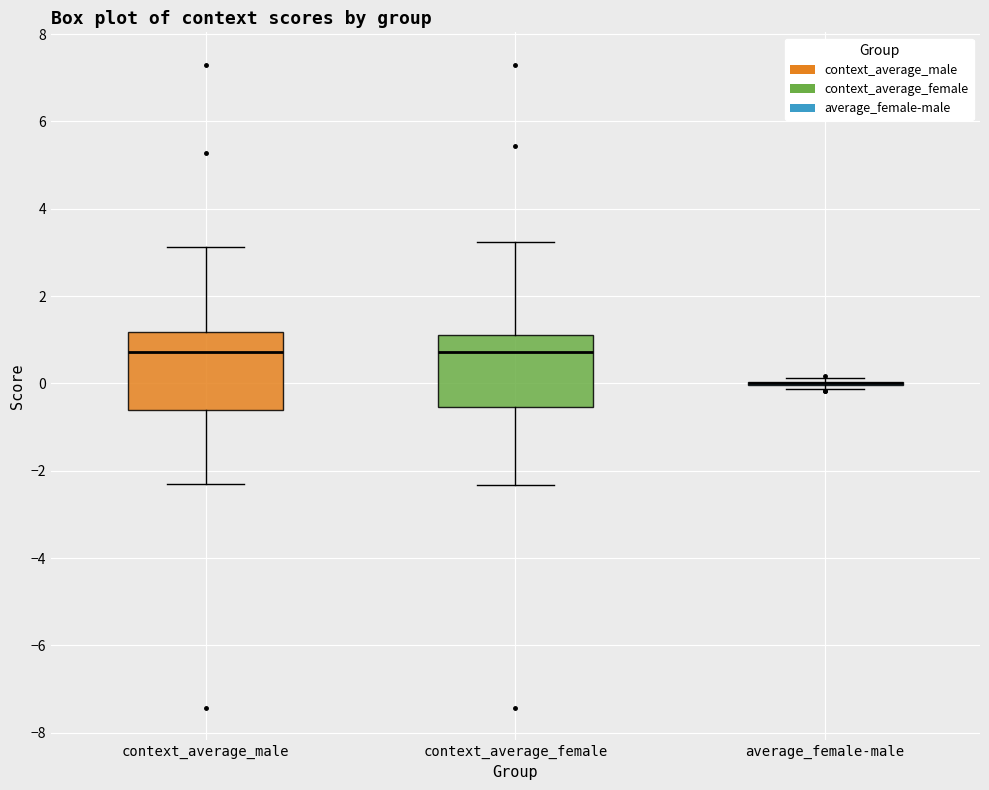

Reading left to right, transcribe this box plot: for each box, give where its median line is, the range the box spans, and where its two whiskers end, as read against the y-axis. The values are not printed on the chart, so give them approximately, as read against the axis.

context_average_male: median 0.8, box -0.6 to 1.2, whiskers -2.4 to 3.2
context_average_female: median 0.8, box -0.6 to 1.2, whiskers -2.4 to 3.2
average_female-male: box collapsed to a line at 0.0, whiskers -0.2 to 0.2